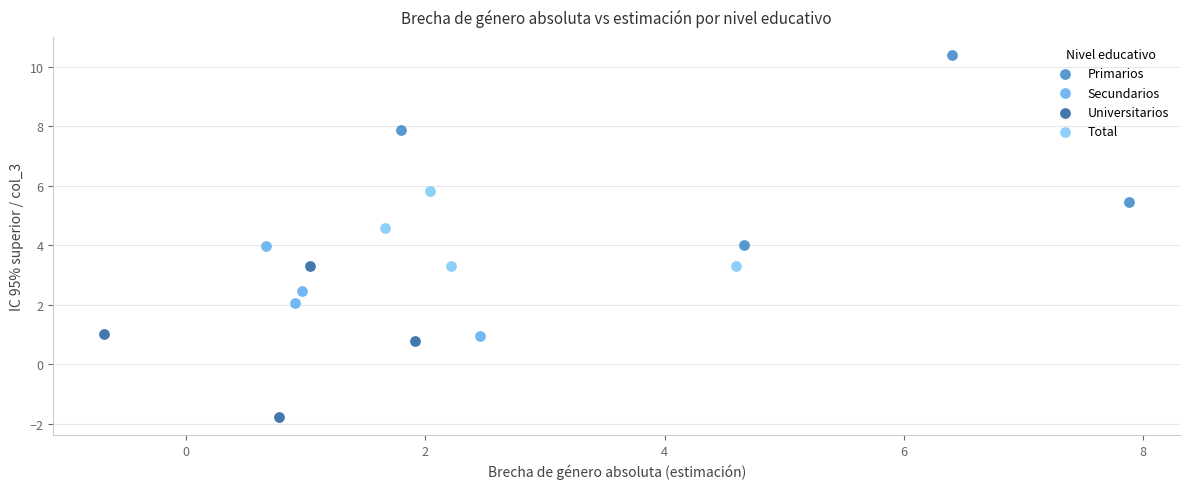

Which series has the largest Y range (max minus min)?

Primarios